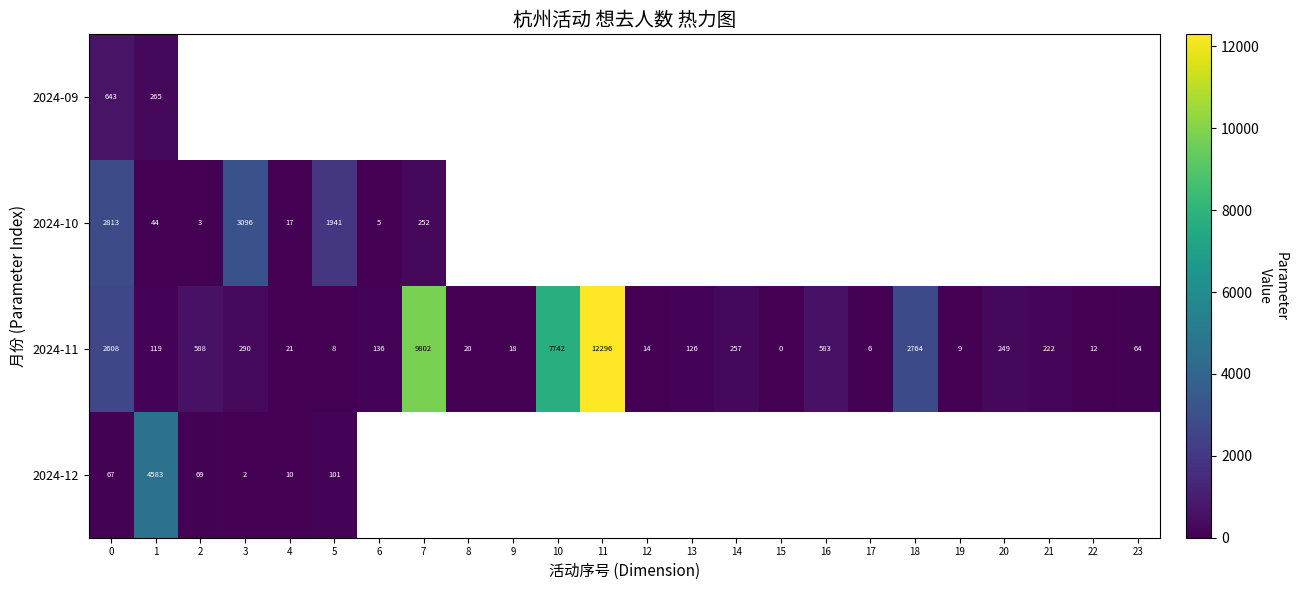

The 2024-12 series shows 20.7 at 0. True or false?

False